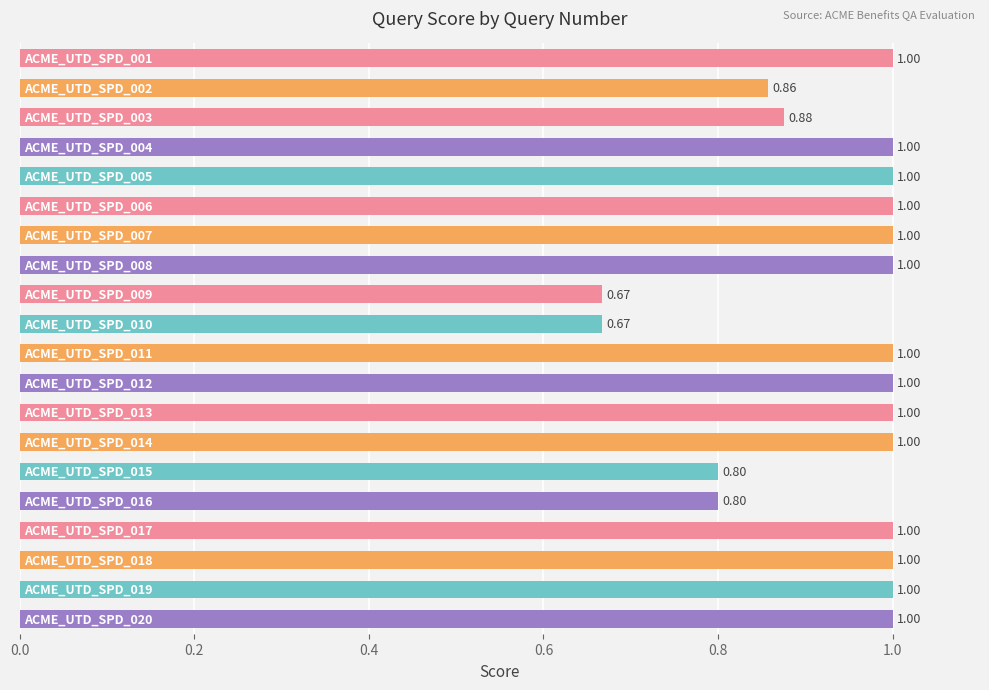

What is the difference between the second highest and second lowest values?

0.3